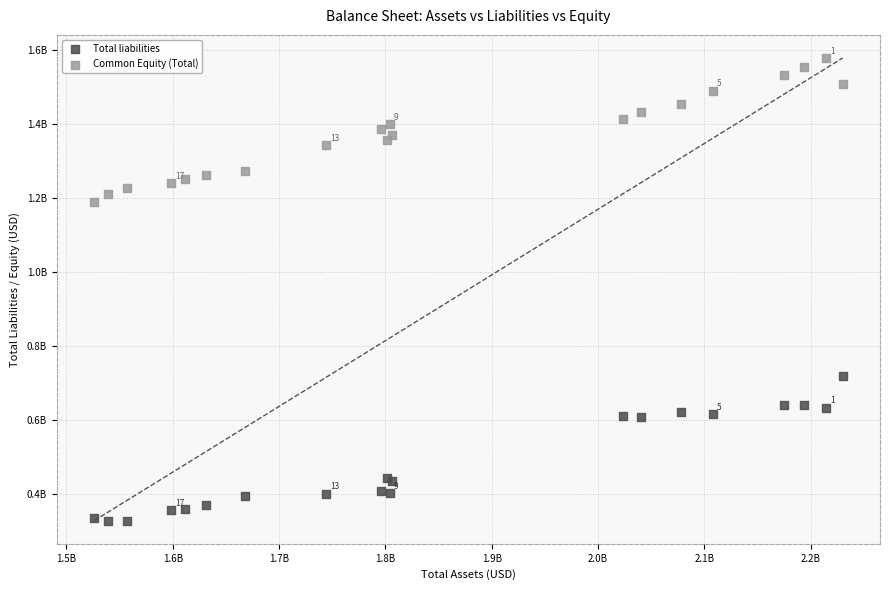

Which series contains the lowest Y value?

Total liabilities